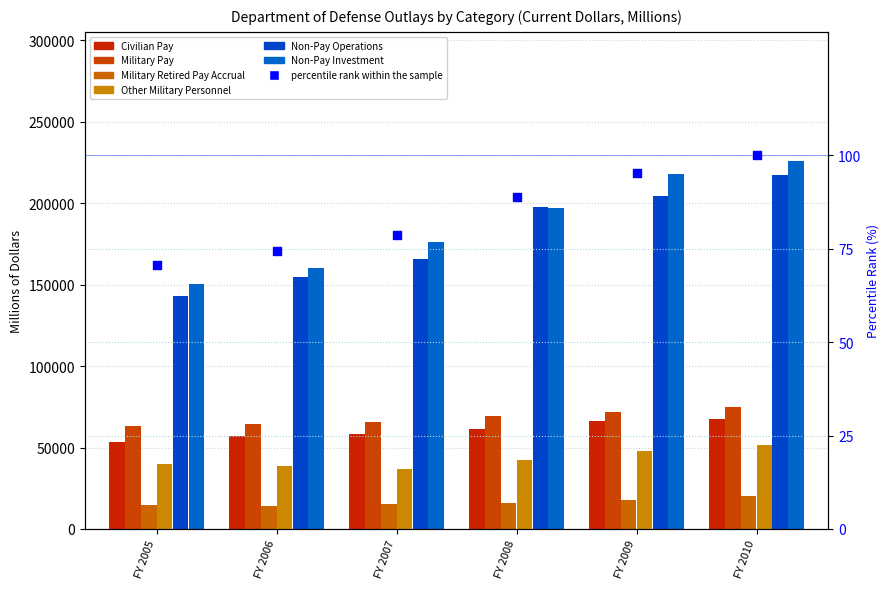

What is the total value across all series at FY 2010?

657780